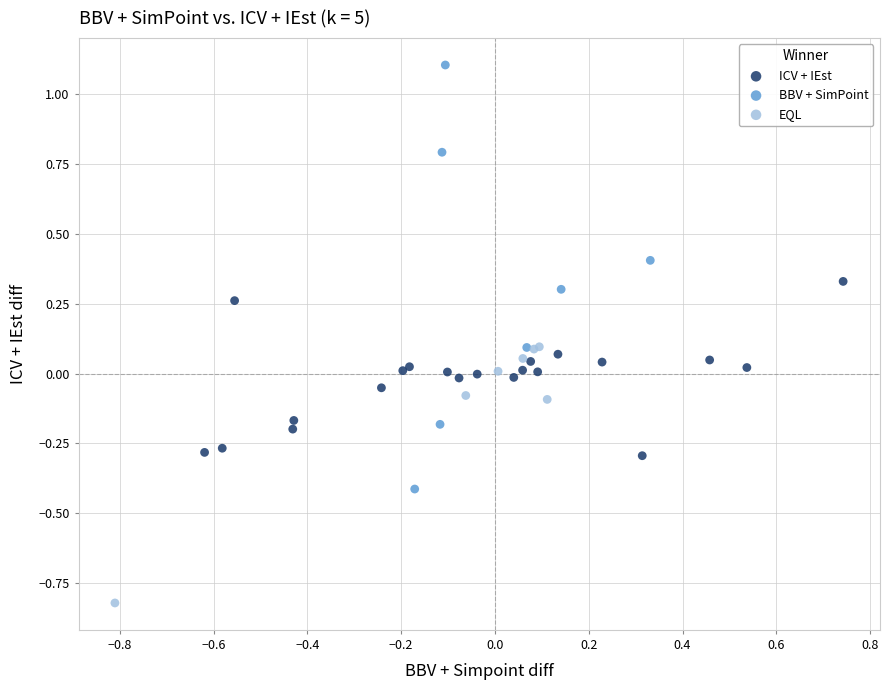

Which series has the widest spread of Y values?

BBV + SimPoint